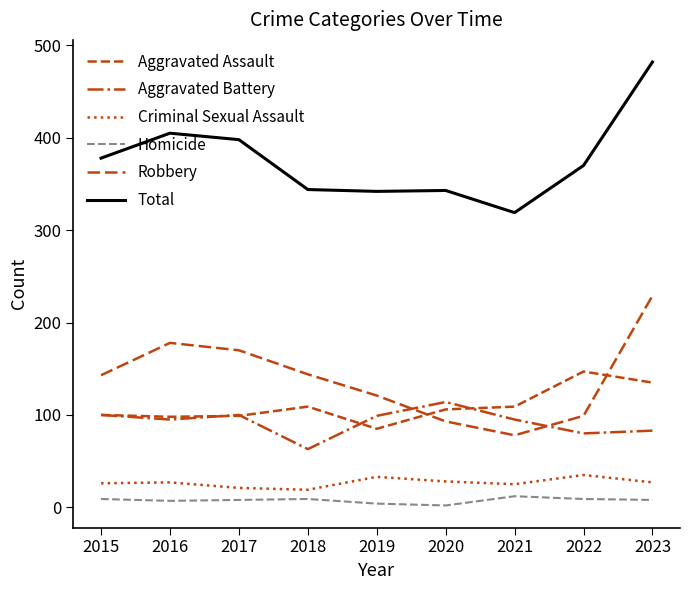

How many values in the Aggravated Assault series are below 106?

4